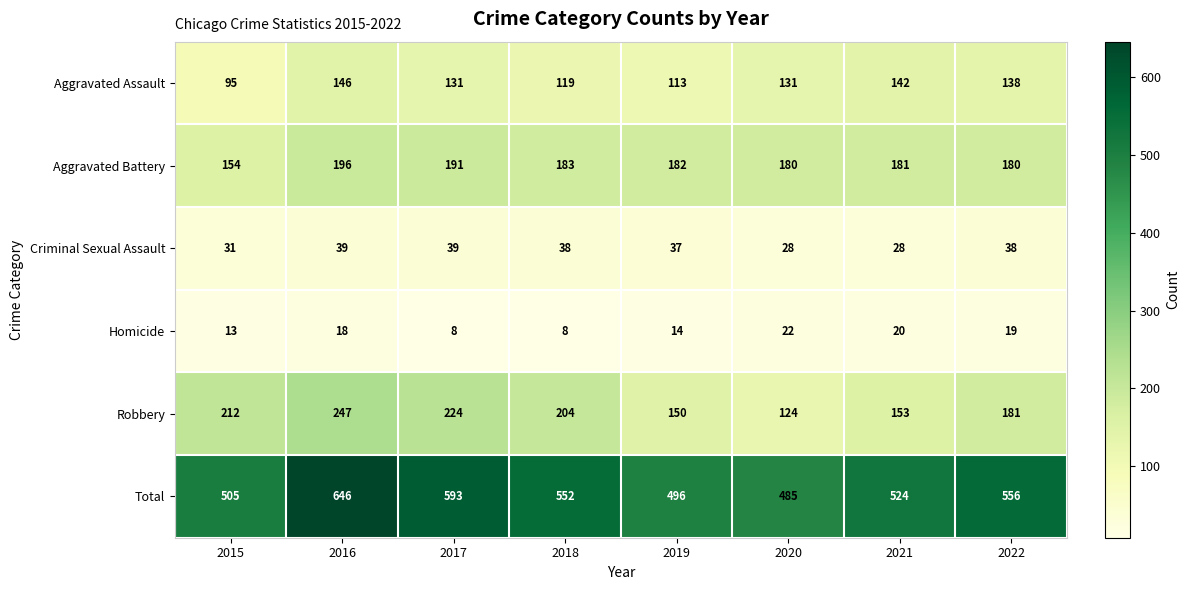

At which label is Robbery closest to 185?

2022